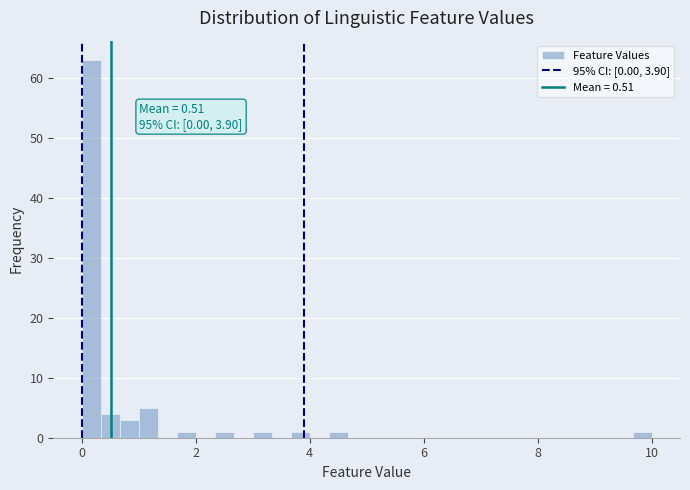

Read against the x-axis, roughly where is the centre of the tallest bar?

0.2